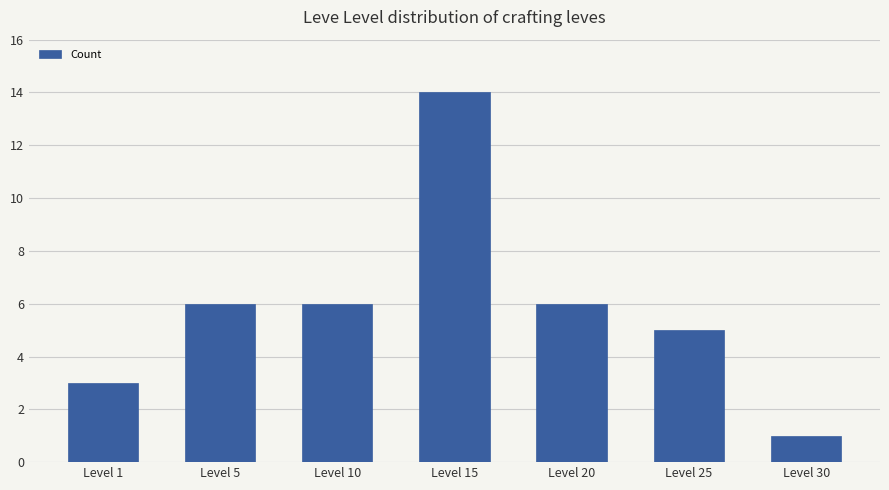

True or false: the data shows 9 at Level 20.

False